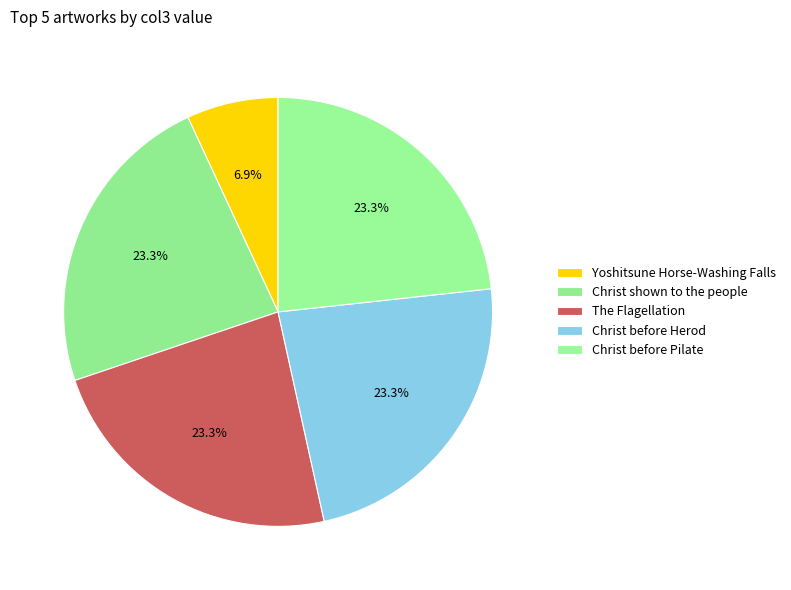

To the nearest percent, what portion does Christ before Pilate represent?

23%